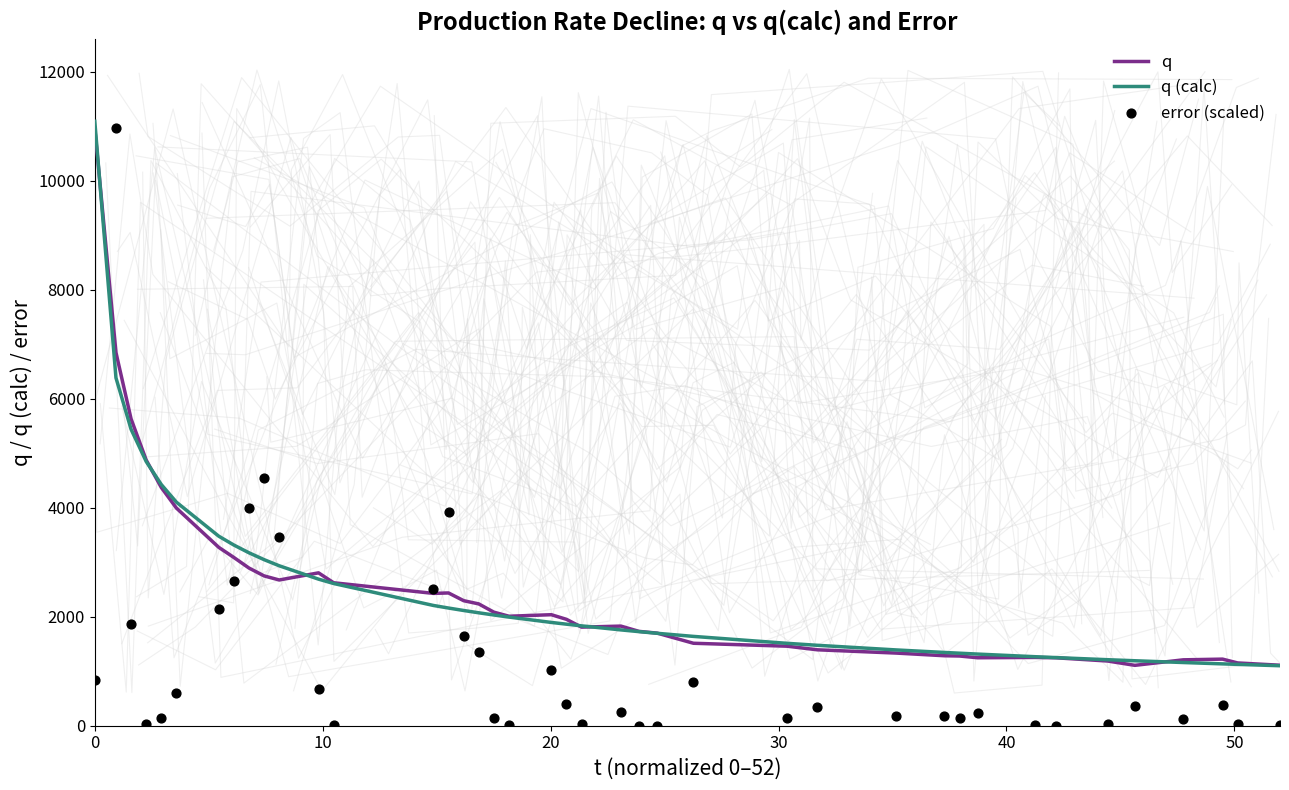

What are all the series names shown in the legend?

q, q (calc), error (scaled)